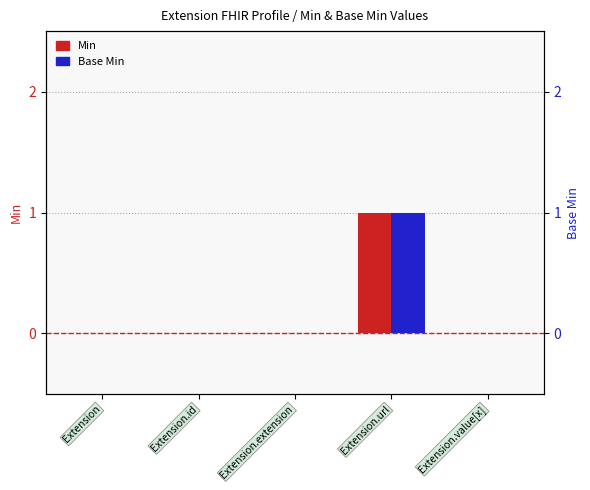

What is the maximum value for Min?

1